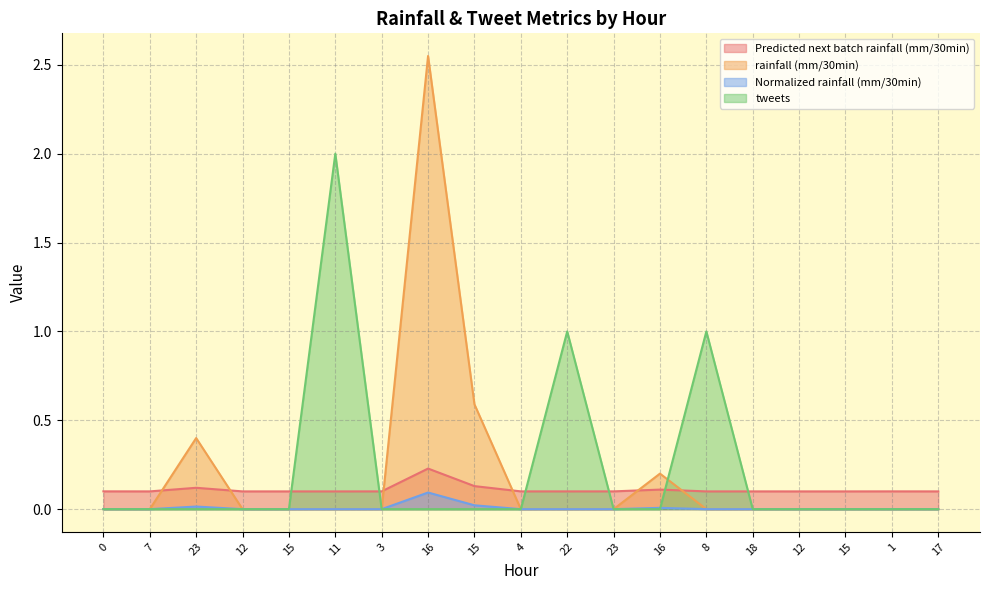

What is the spread (max minus min) of values at 23?

0.4